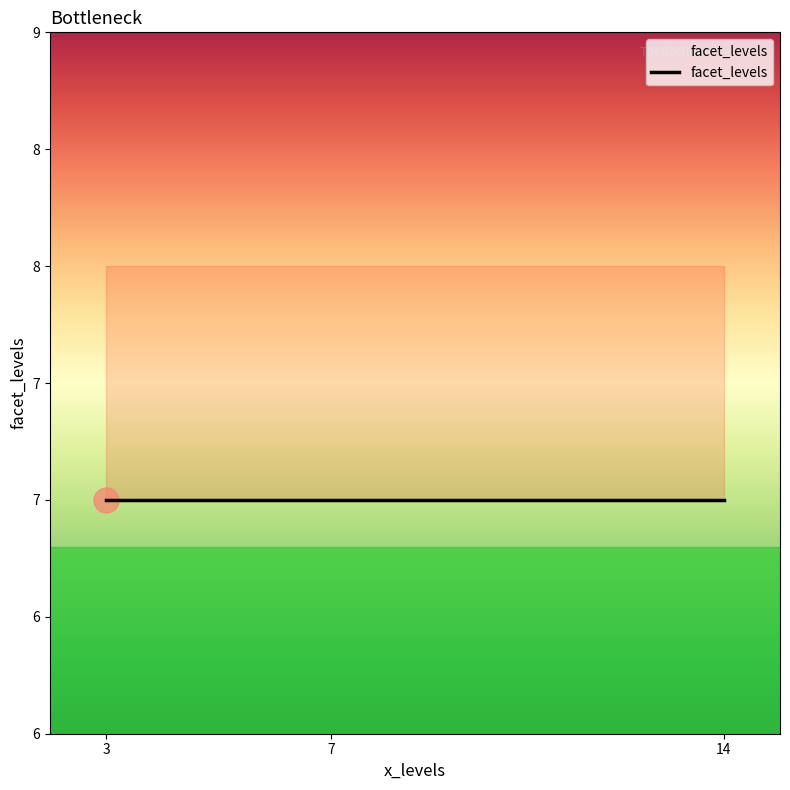

What is the label of the 7th point from the right?

7